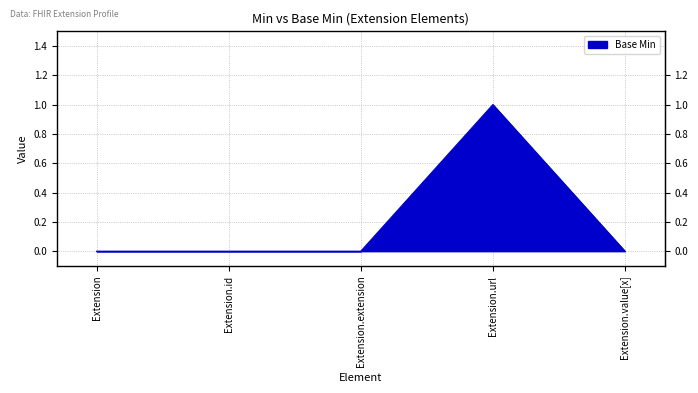

True or false: the data shows 0 at Extension.value[x].

True